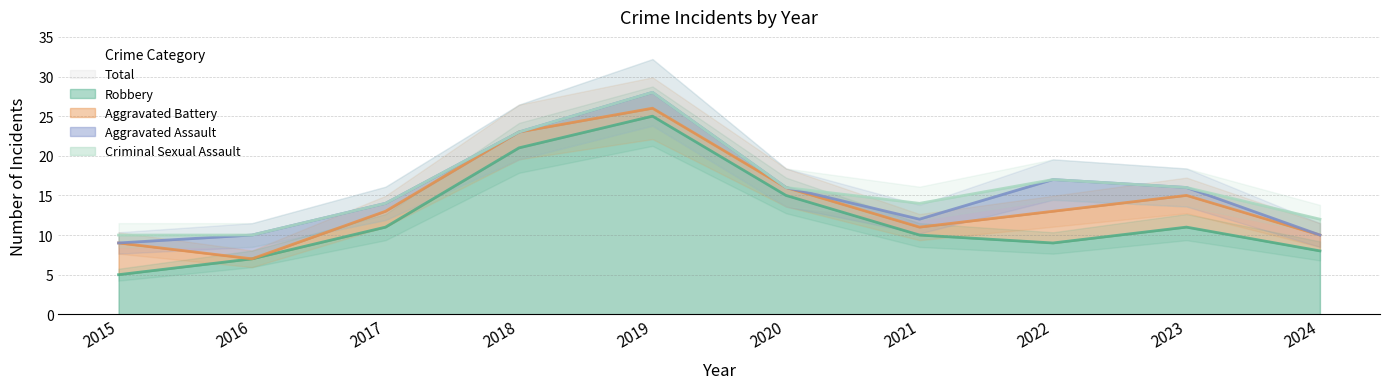

What is the lowest value of the Total series?

10